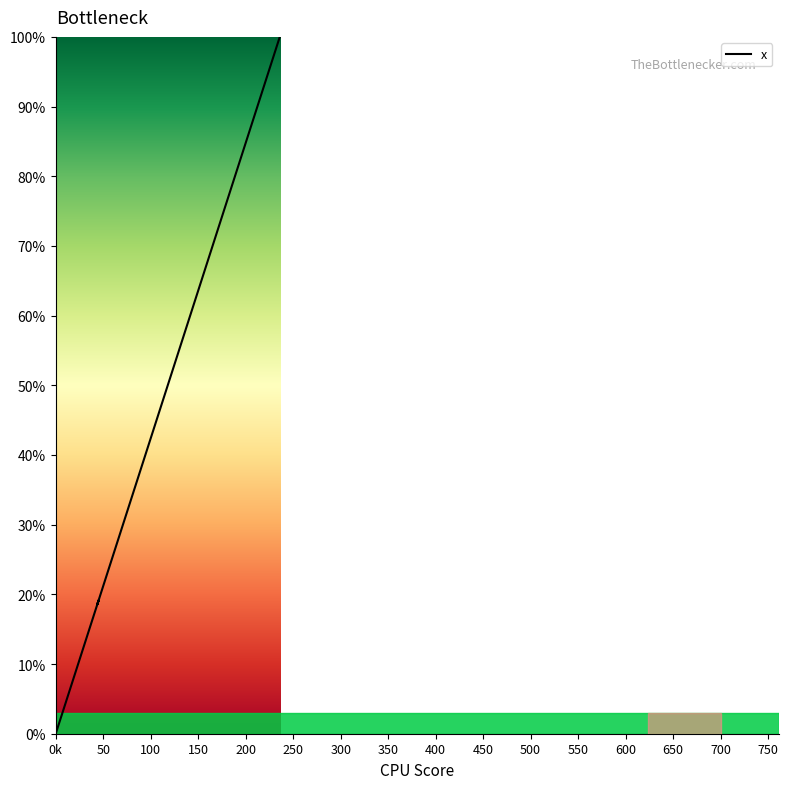

Approximately how many times larger is the value at 6.7 compared to 39.8?

0.2